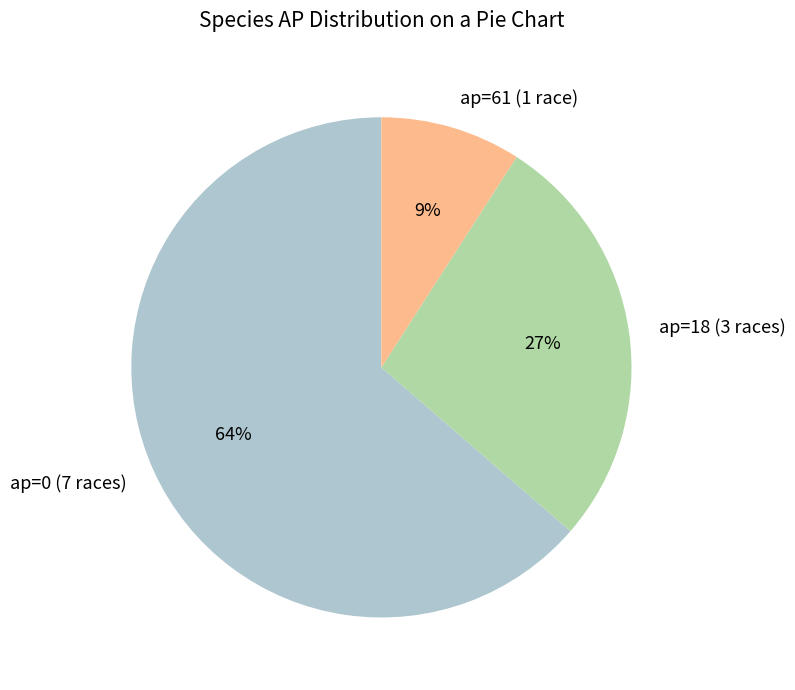

Does any single category account for the majority?

Yes